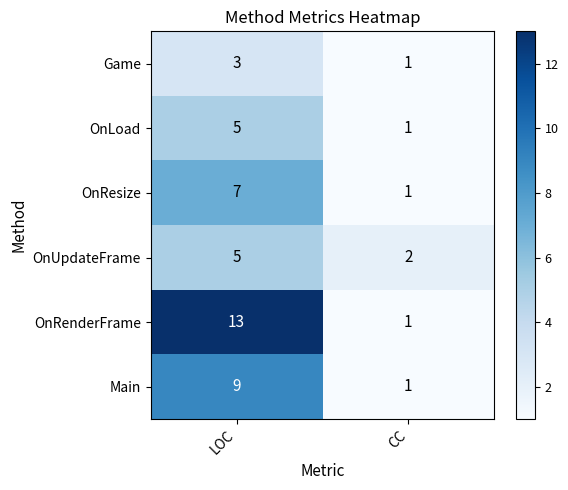

What is the difference between the highest and lowest values at CC?

1